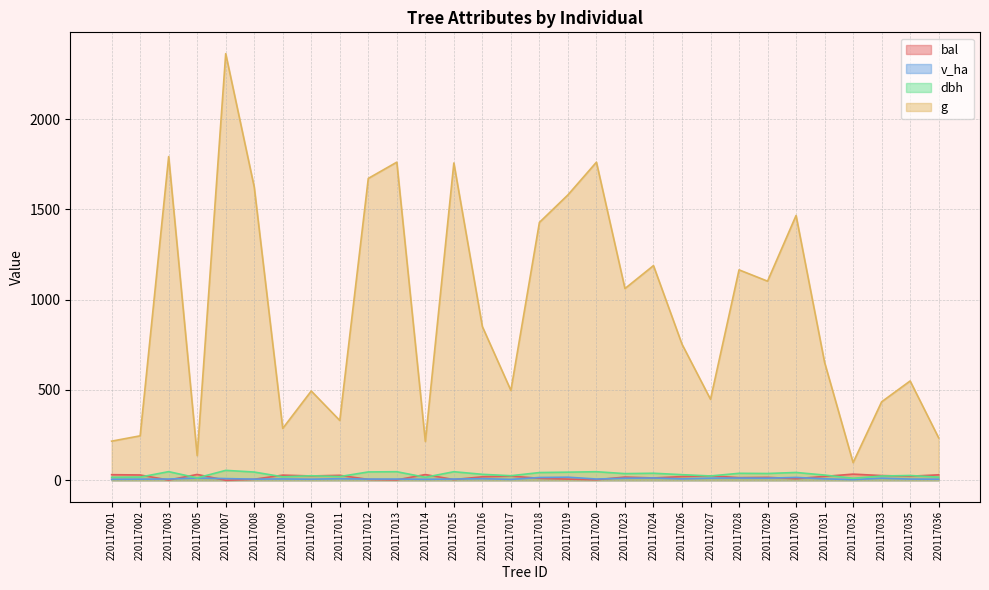

What is the value of the g point at the 12th from the left?

214.8